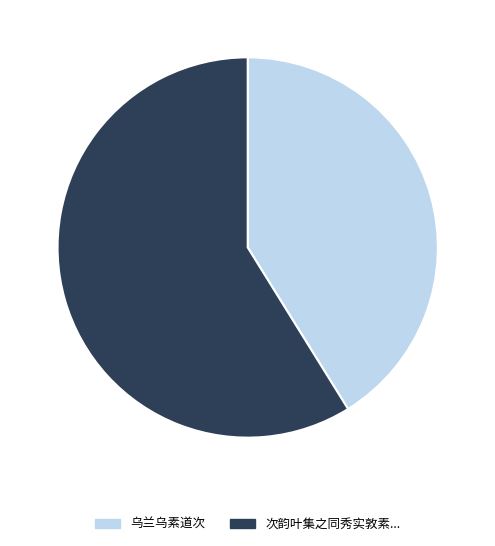

Is there a majority slice in this chart?

Yes